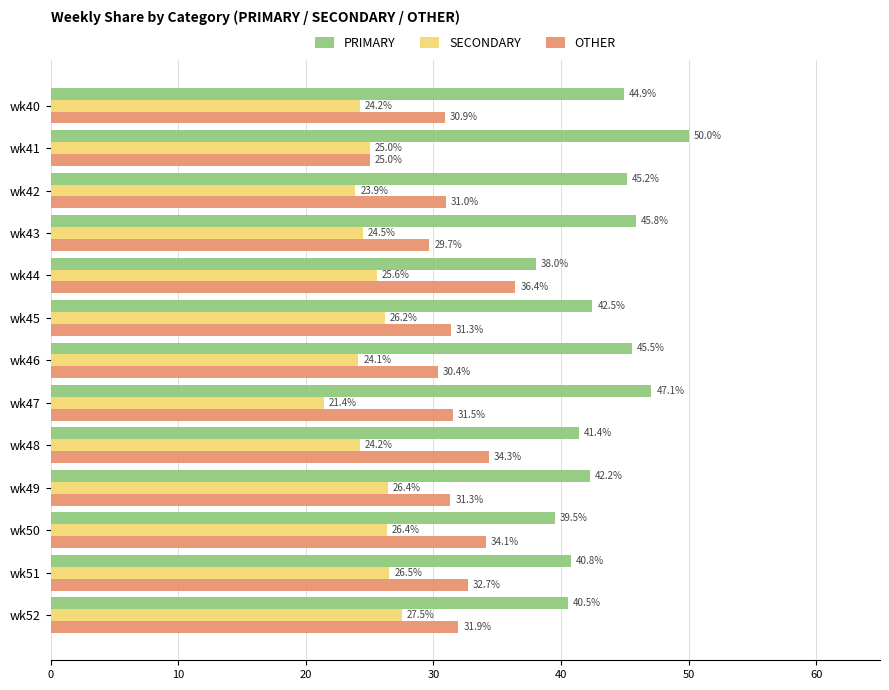

What are all the series names shown in the legend?

PRIMARY, SECONDARY, OTHER